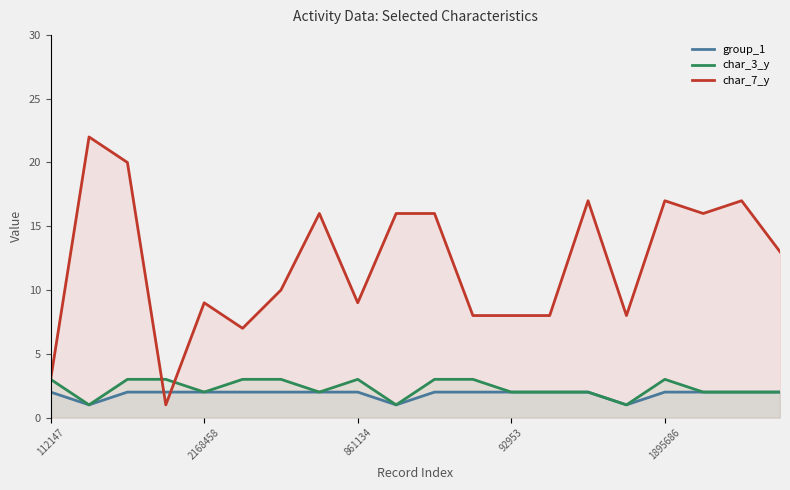

What is the greatest value displayed?

22